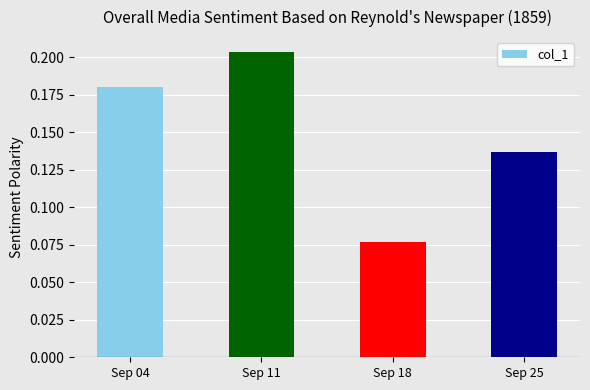

What is the sum of all values?

0.6